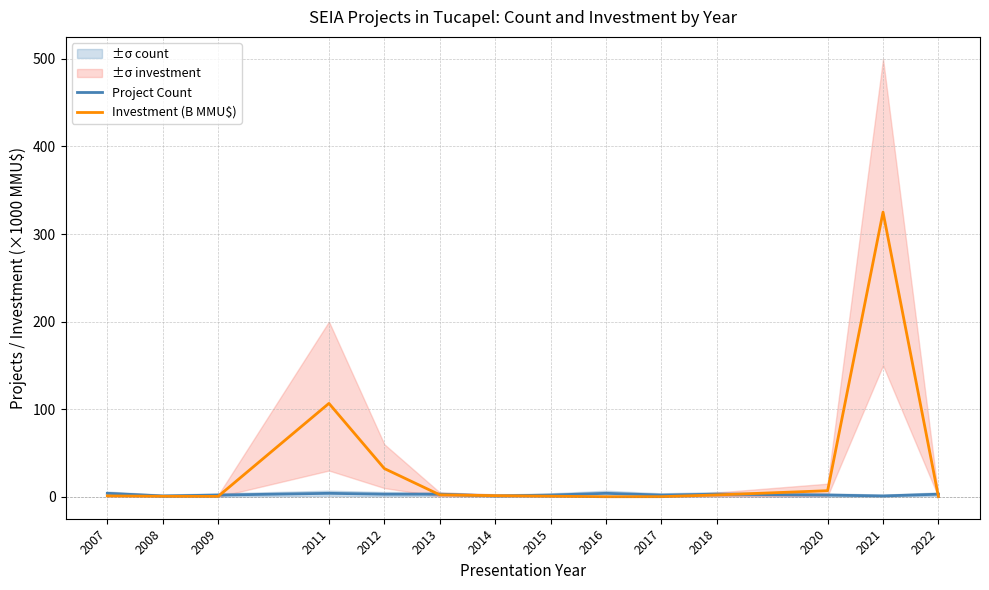

The value of Investment (B MMU$) at 2018 is 3.6. True or false?

False